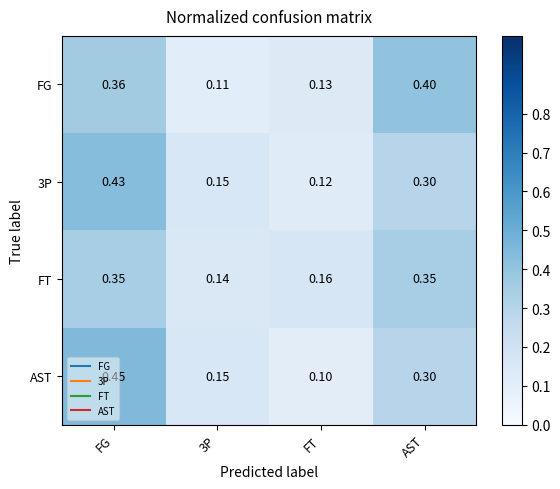

Which series changed the most between FG and FT?

AST